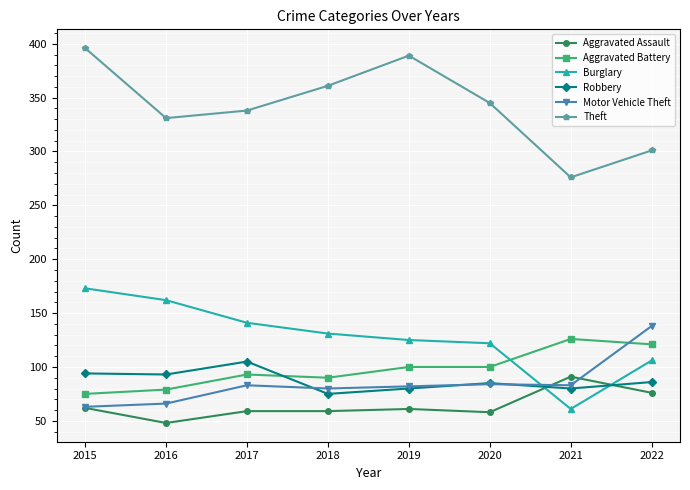

Where is the first local minimum for Theft?

2016